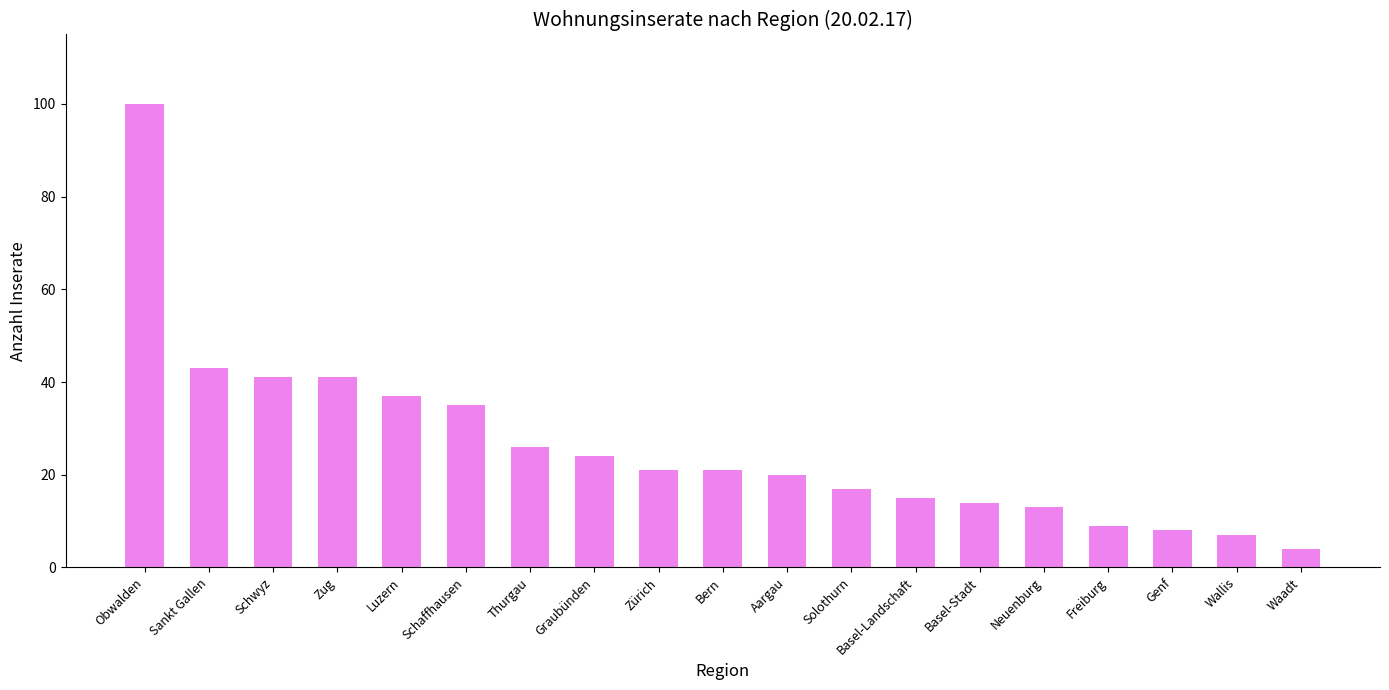

Reading left to right, what are all the values shown in this chart?

Obwalden=100	Sankt Gallen=43	Schwyz=41	Zug=41	Luzern=37	Schaffhausen=35	Thurgau=26	Graubünden=24	Zürich=21	Bern=21	Aargau=20	Solothurn=17	Basel-Landschaft=15	Basel-Stadt=14	Neuenburg=13	Freiburg=9	Genf=8	Wallis=7	Waadt=4